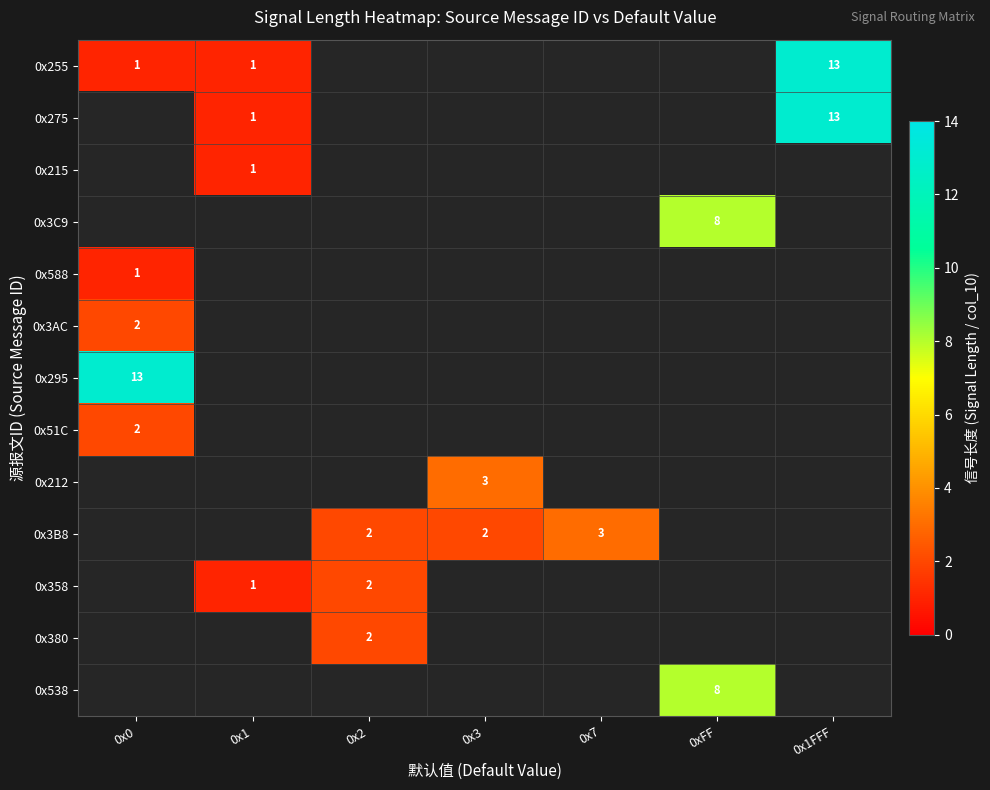

At how many categories does at least one series exceed 6?

3